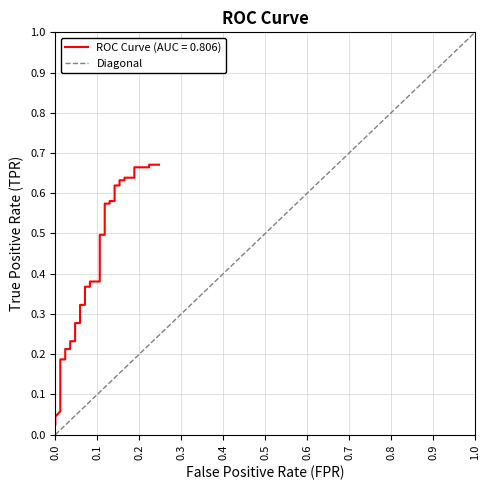

How many categories are shown in the chart?

40